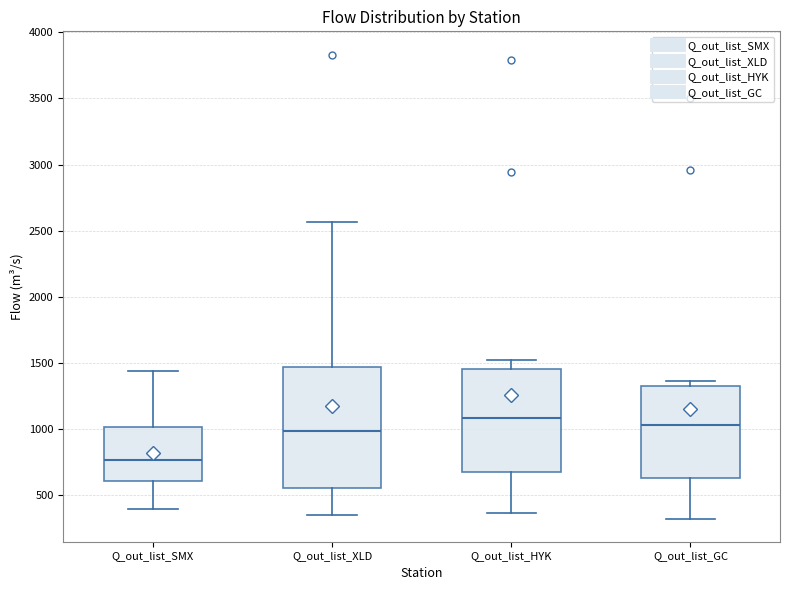

Reading left to right, read every box against the y-axis: the position of its median line, the range the box covers, and the ends of its whiskers. The values are not printed on the chart, so give them approximately, as read against the axis.

Q_out_list_SMX: median 750, box 600 to 1000, whiskers 400 to 1450
Q_out_list_XLD: median 1000, box 550 to 1450, whiskers 350 to 2550
Q_out_list_HYK: median 1100, box 700 to 1450, whiskers 350 to 1500
Q_out_list_GC: median 1050, box 650 to 1350, whiskers 300 to 1350 (just above the box's upper edge)